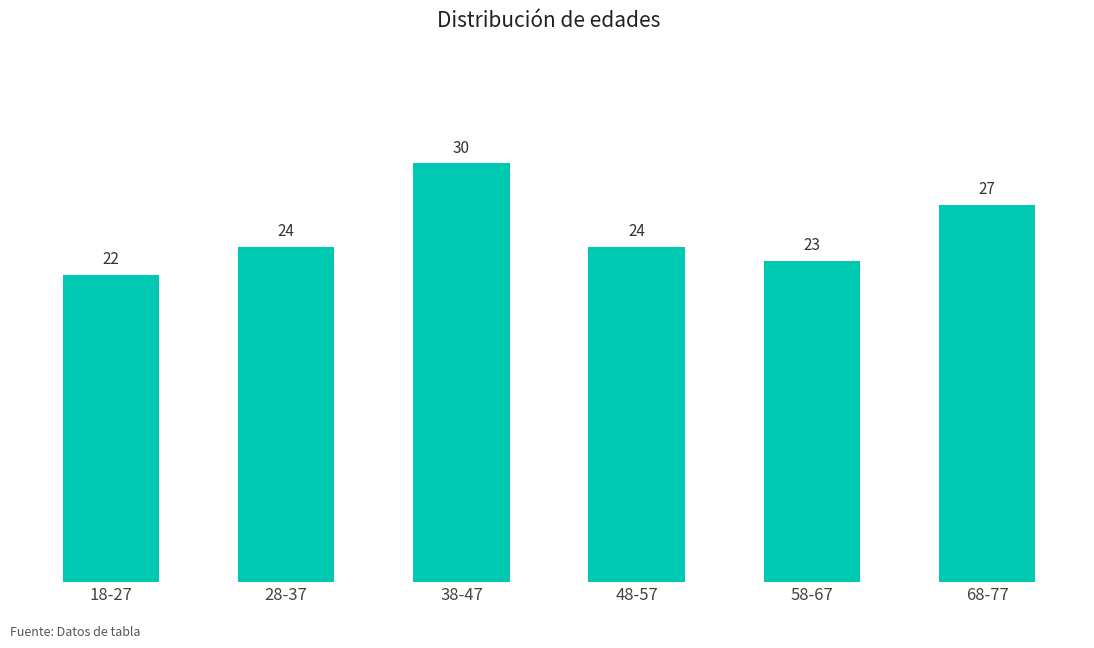

What position from the right is 58-67?

2